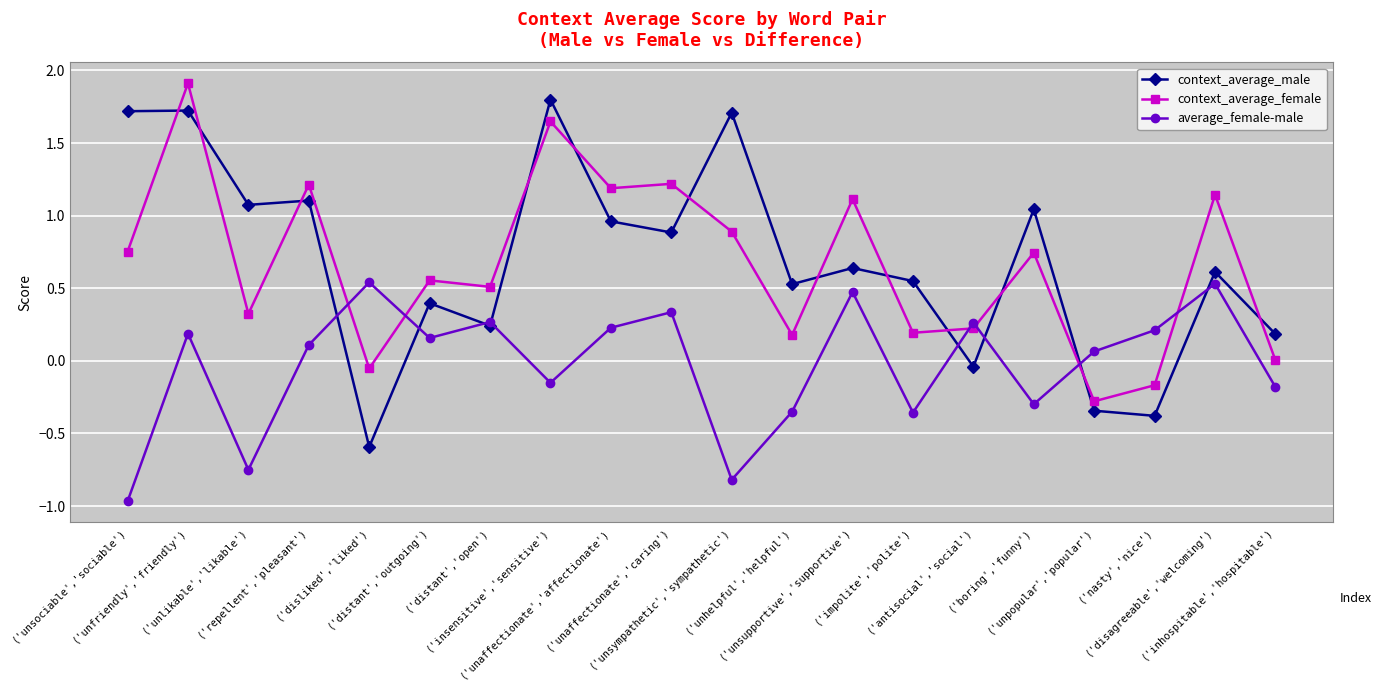

How many distinct data groups are displayed?

3